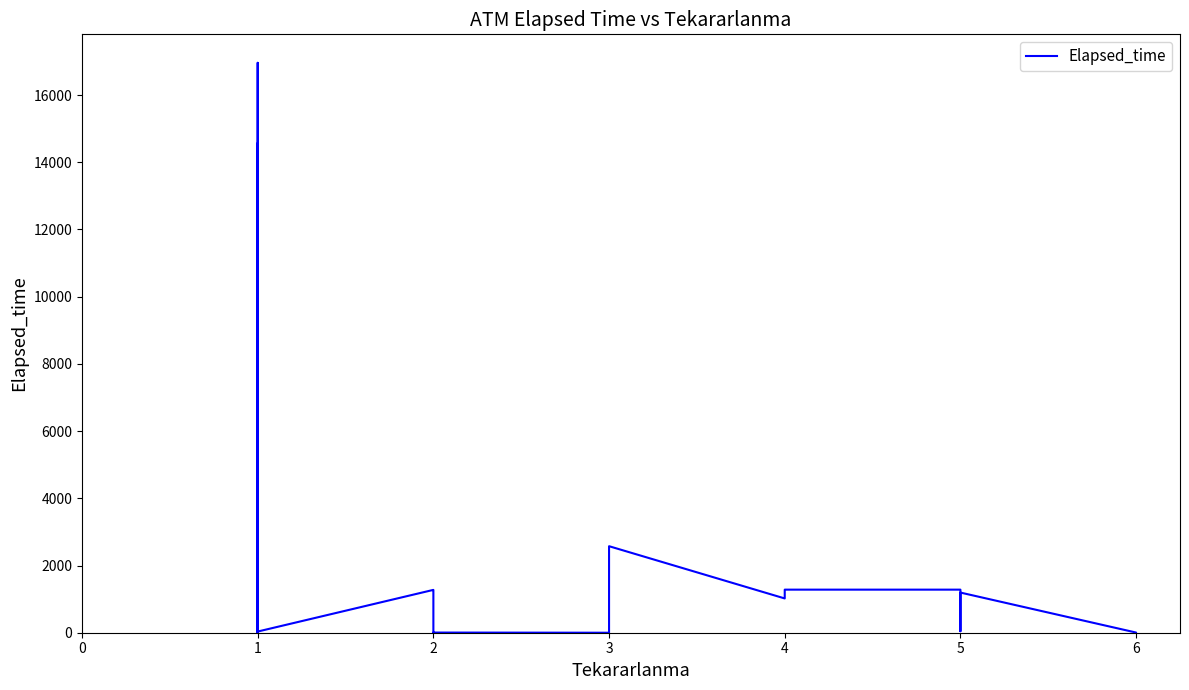

What is the maximum value shown in the chart?

16960